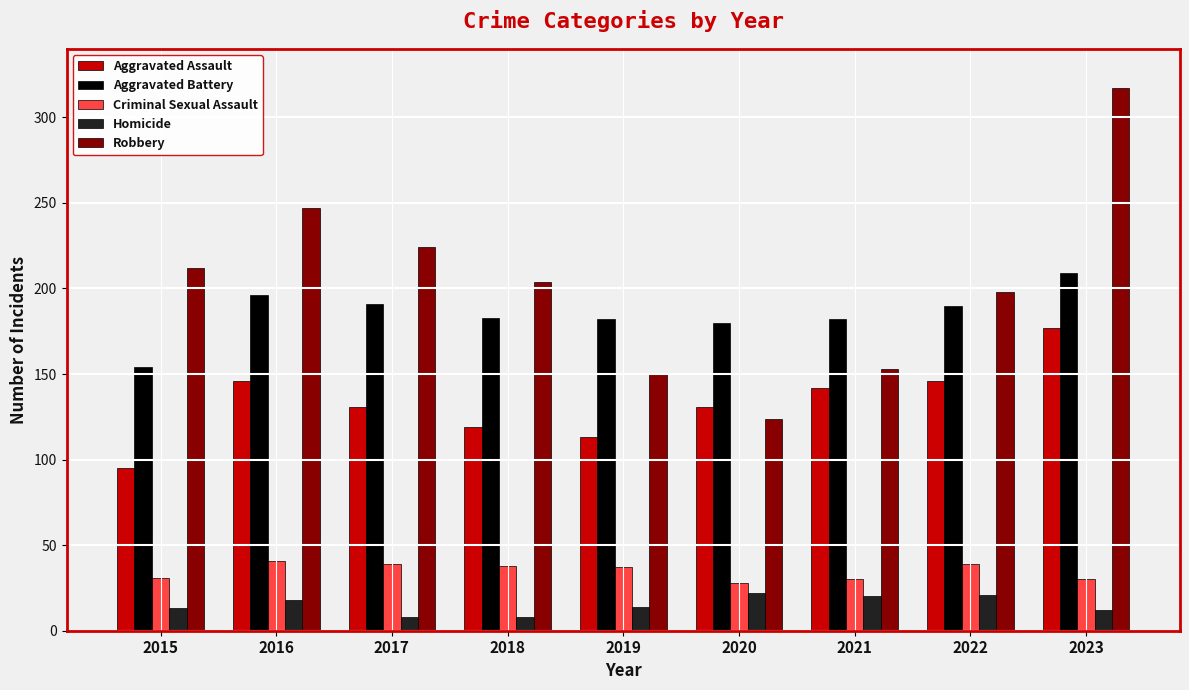

What is the spread (max minus min) of values at 2022?

177